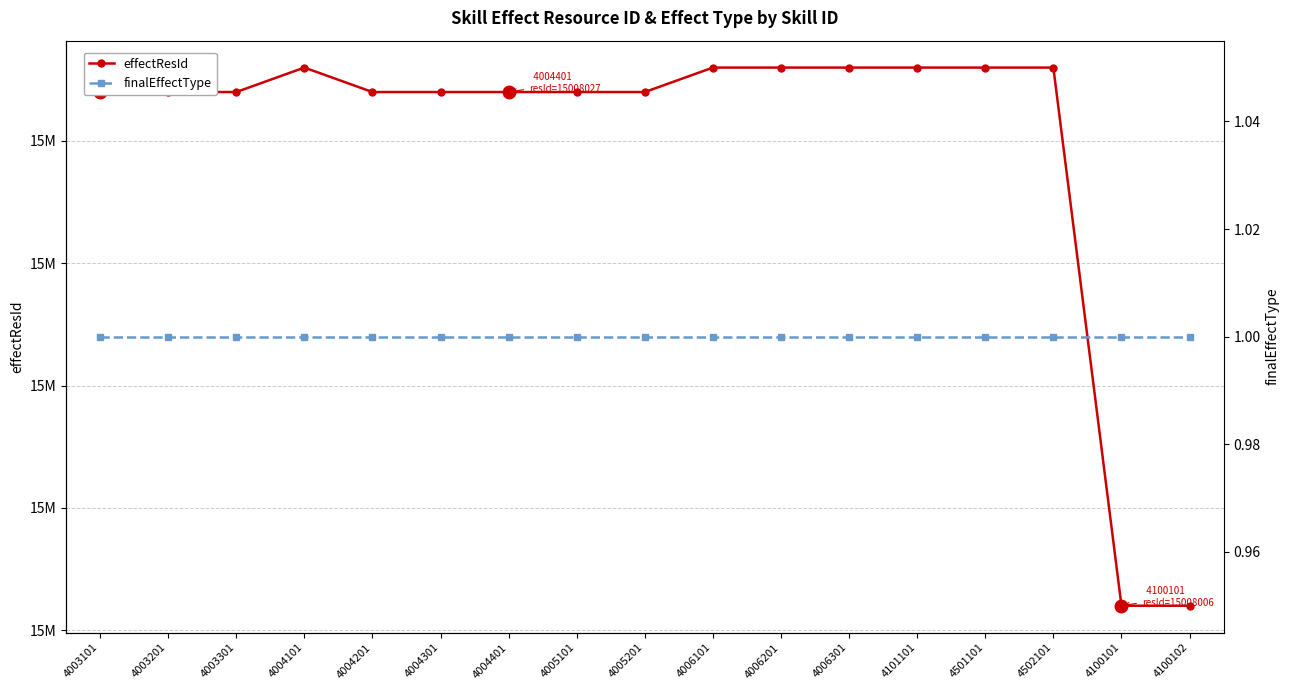

True or false: effectResId and finalEffectType cross at least once.

False